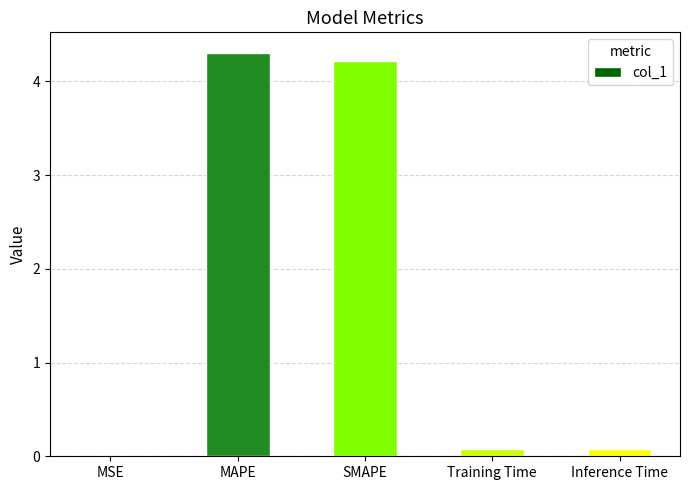

What is the approximate value at MAPE?

4.3